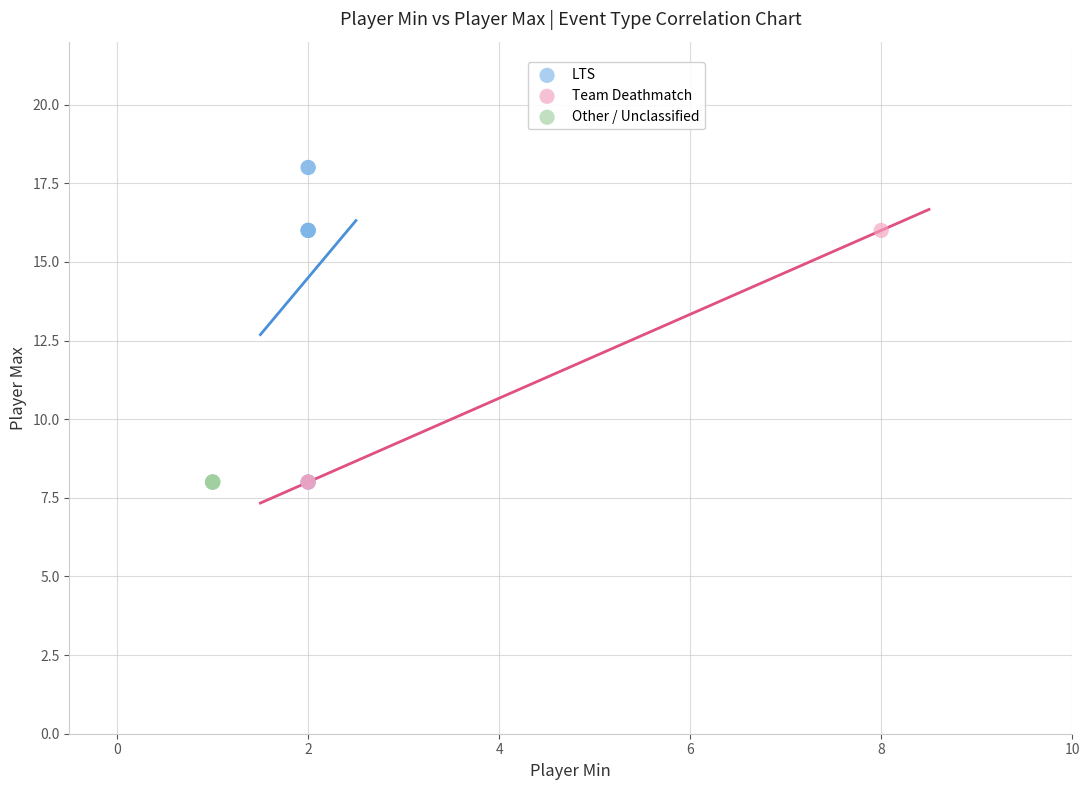

What are all the series names shown in the legend?

LTS, Team Deathmatch, Other / Unclassified